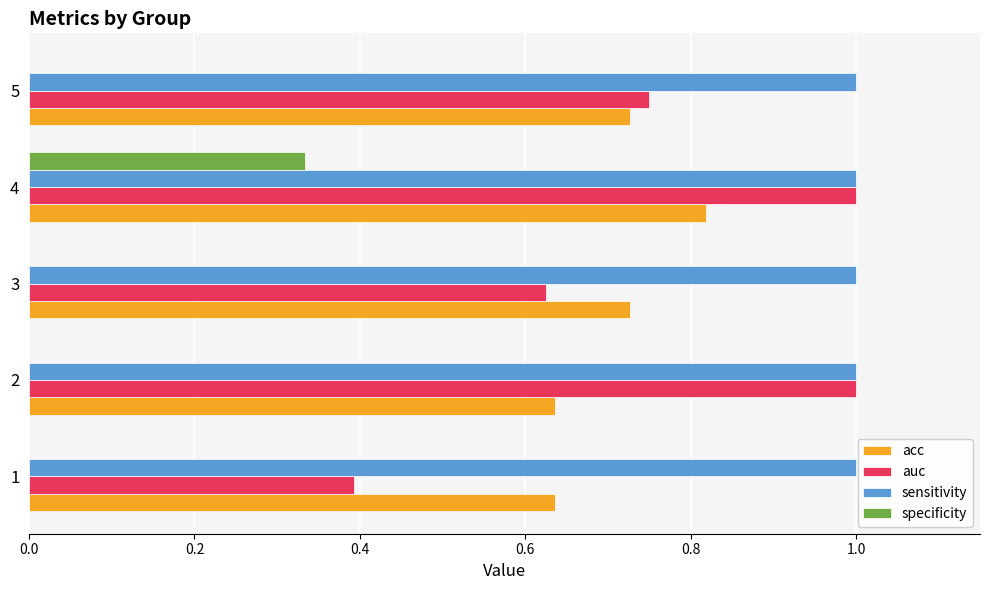

How many series are shown in this chart?

4